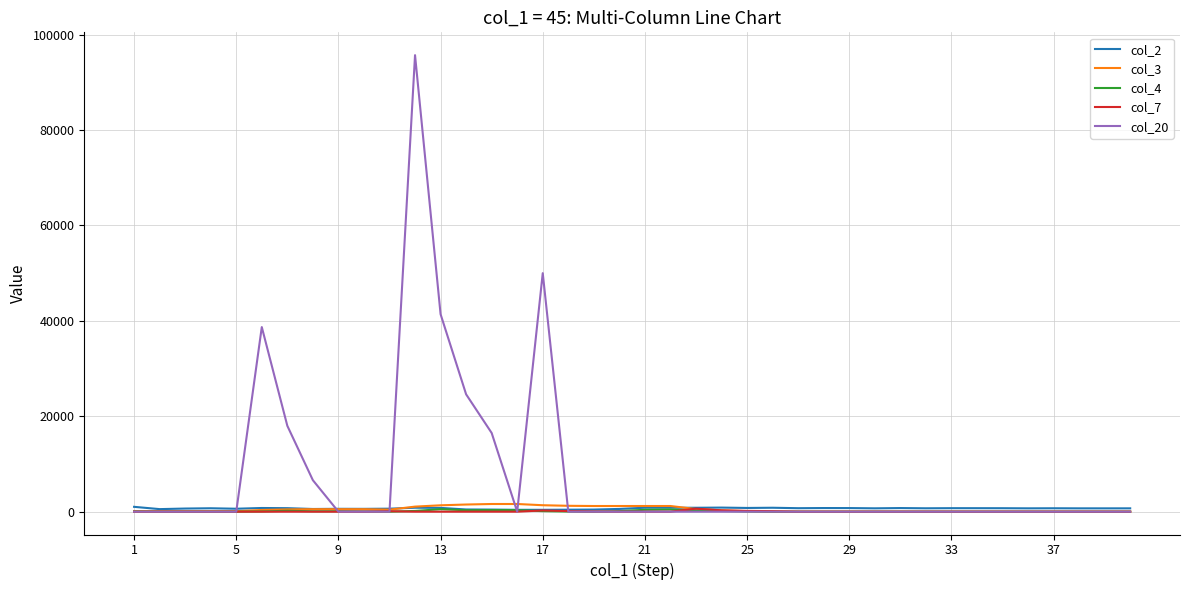

Which series has the largest range (max minus min)?

col_20